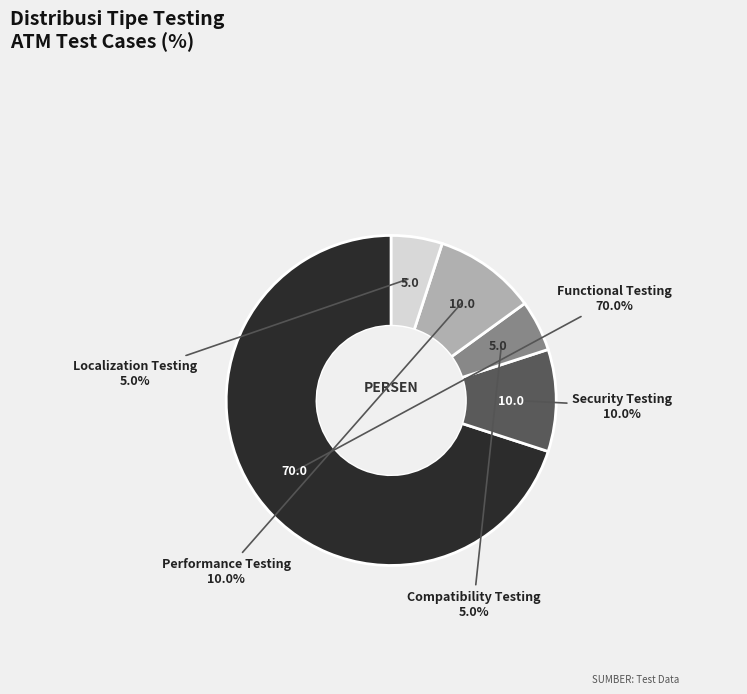

How much of the chart is everything except Compatibility Testing?

95.0%